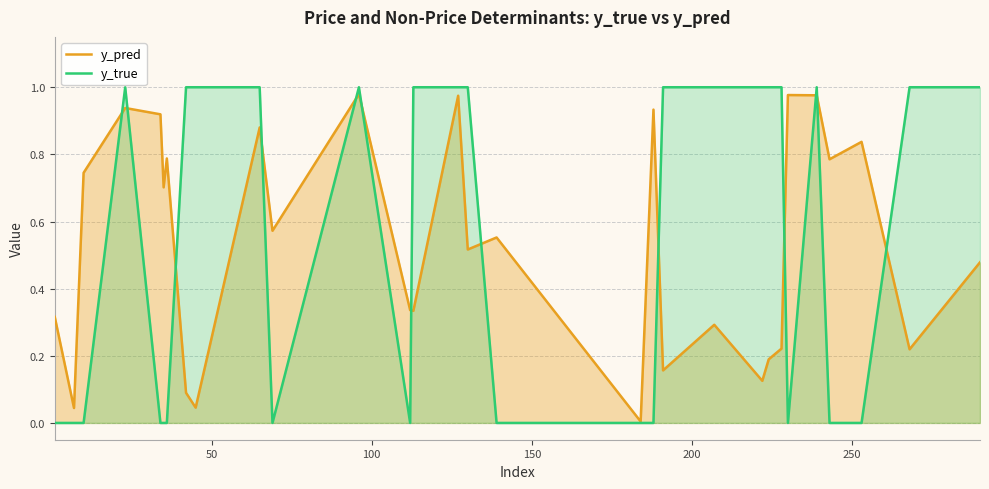

Which series has the largest range (max minus min)?

y_true